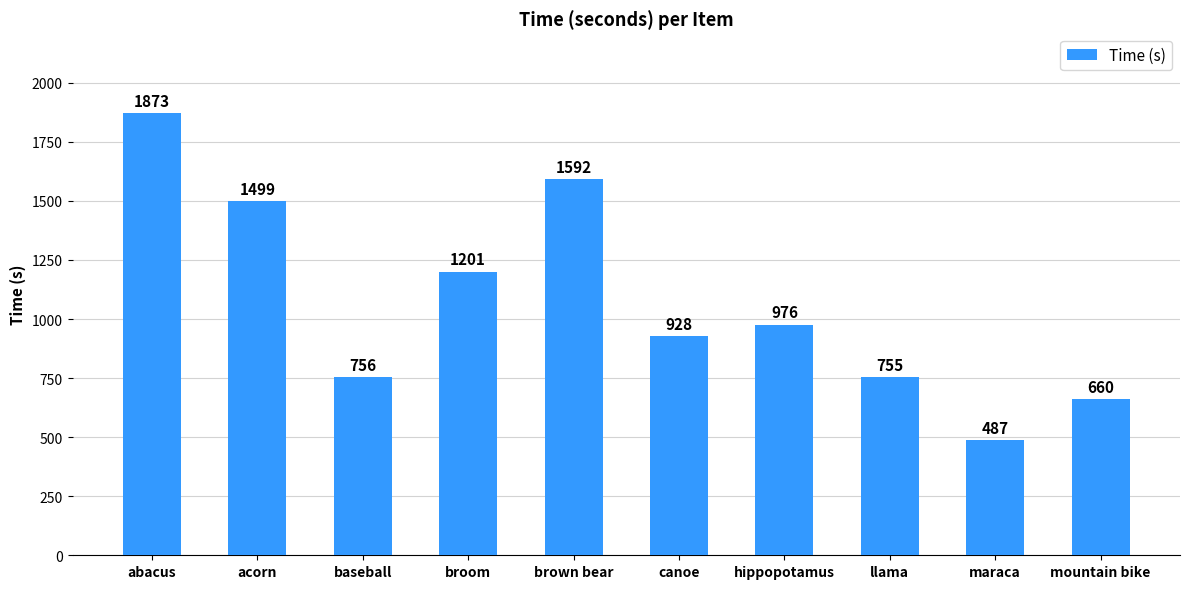

Rank the categories by value from lowest to highest.

maraca, mountain bike, llama, baseball, canoe, hippopotamus, broom, acorn, brown bear, abacus